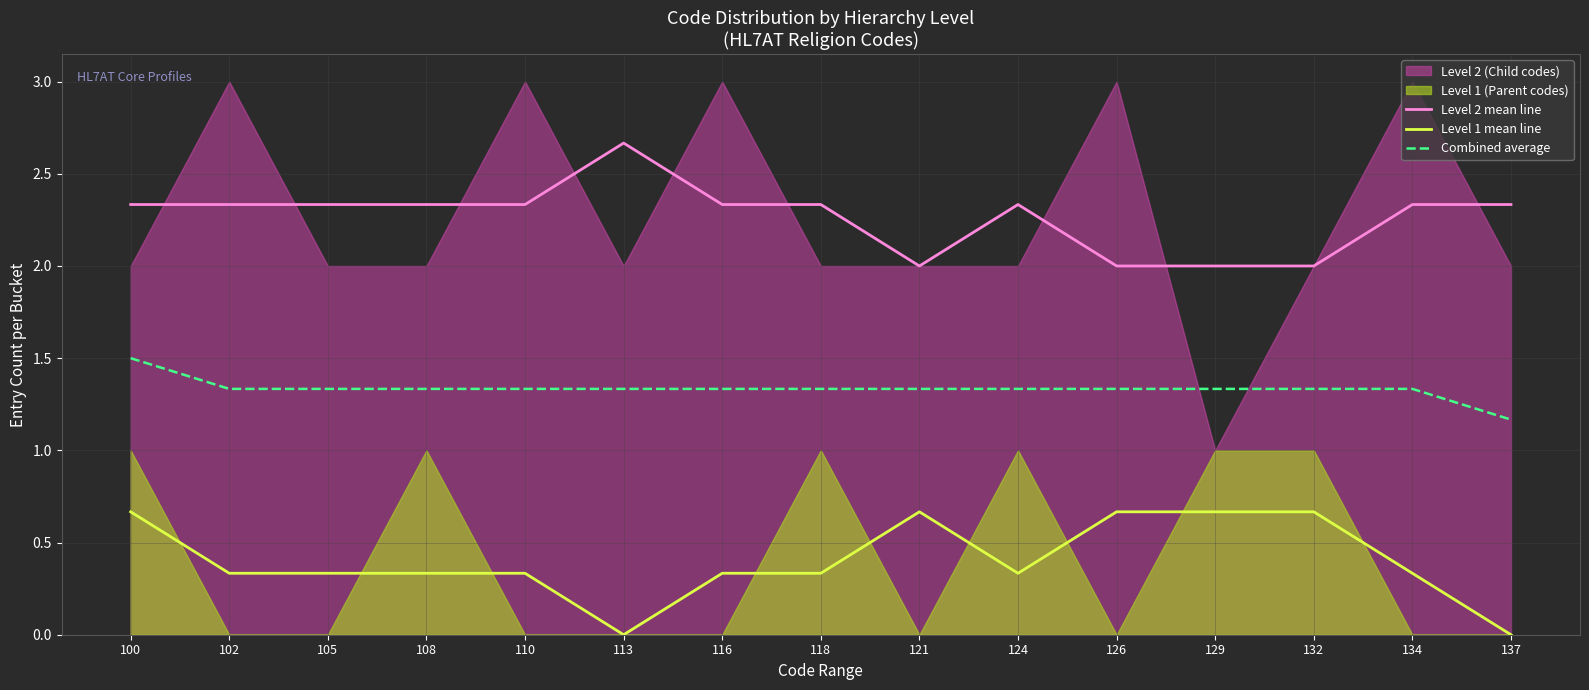

The Level 2 mean line series shows 4.5 at 113. True or false?

False